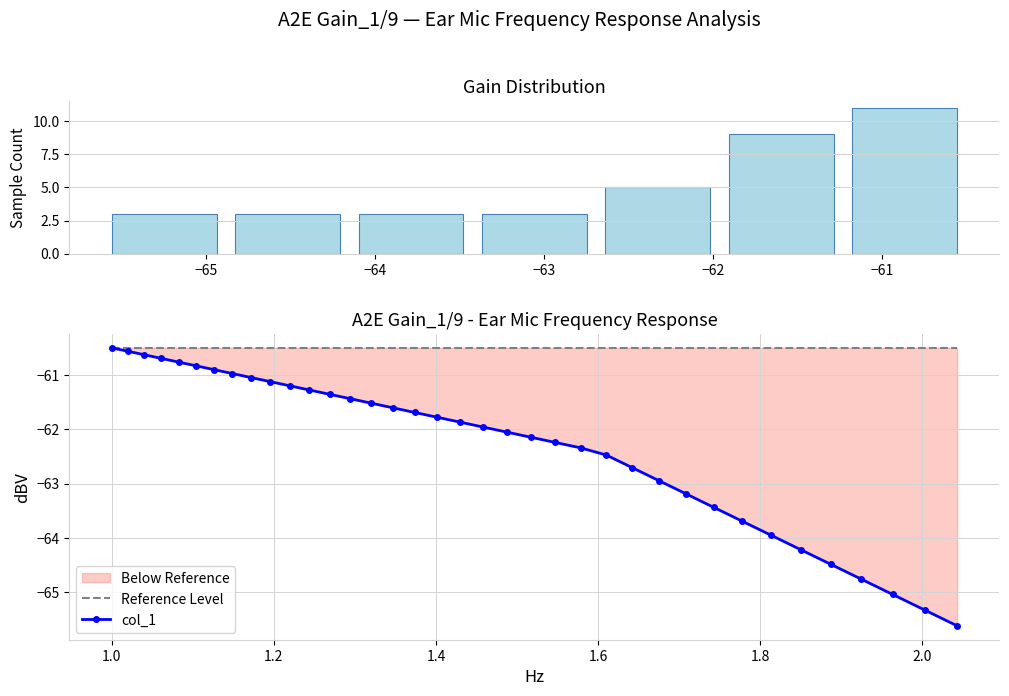

How many values exceed -61?

8